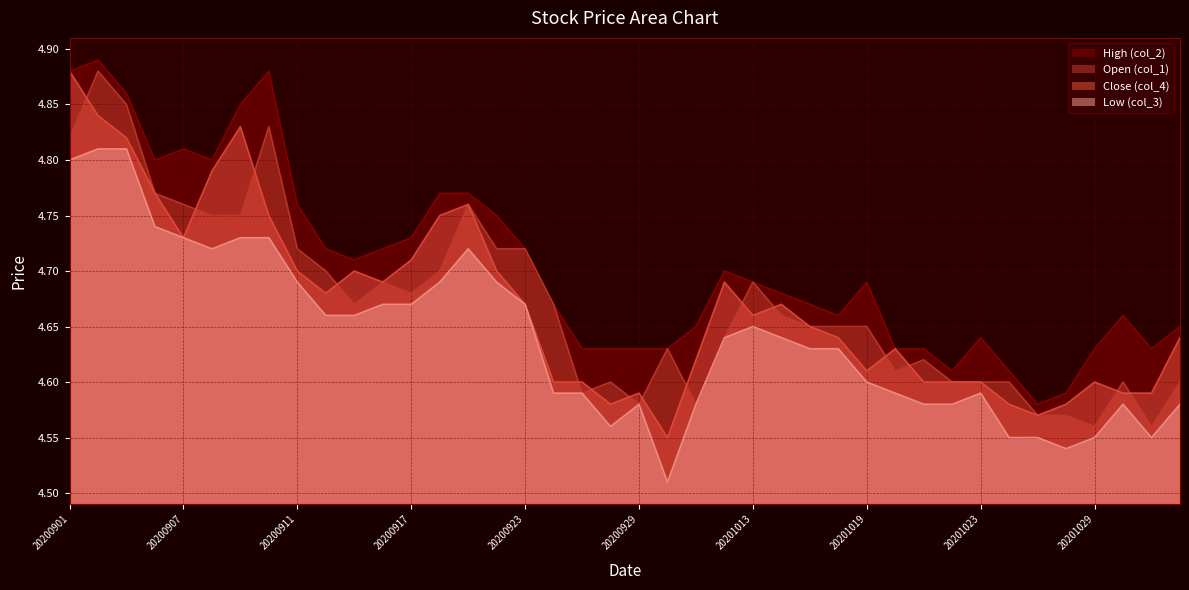

Which label corresponds to the largest value in the chart?

20200902